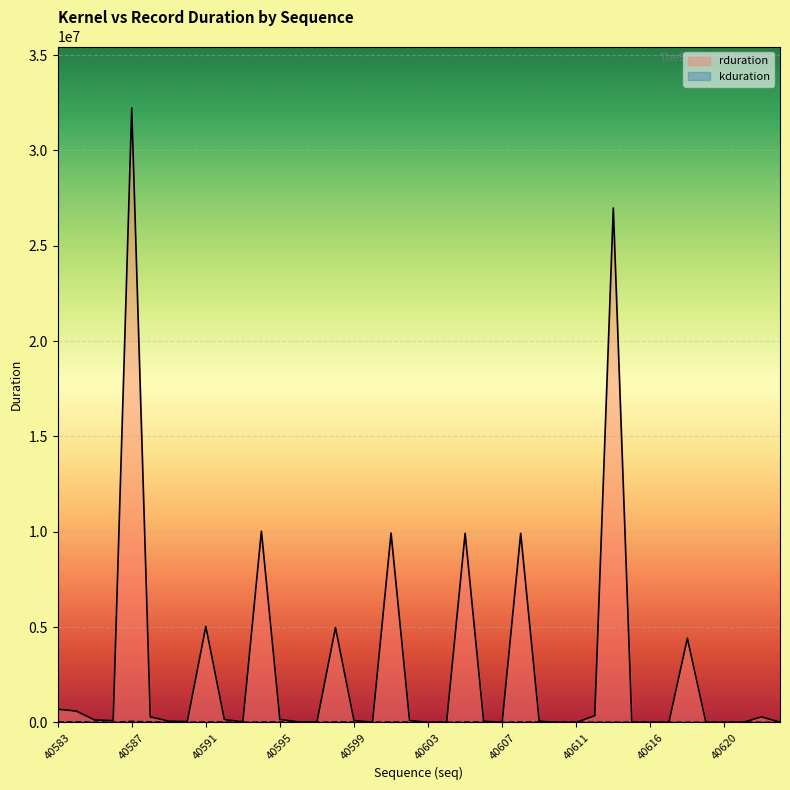

What is the sum of all kduration values?

593199